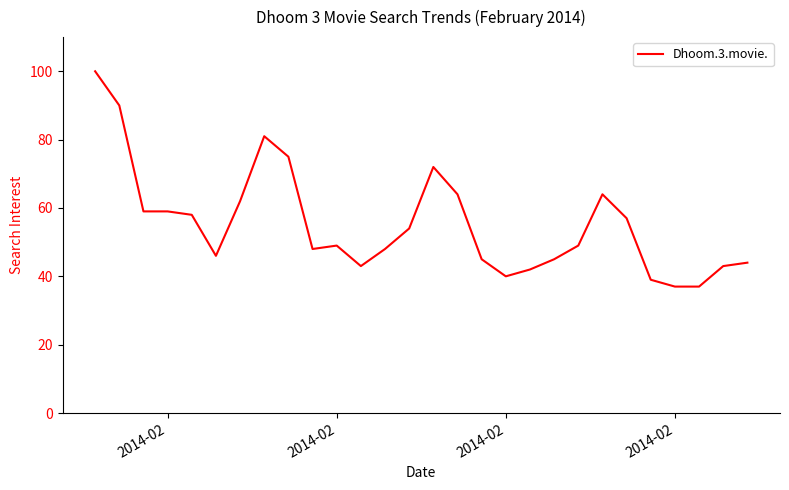

Reading left to right, transcribe all the data shown in this chart.

100	90	59	59	58	46	62	81	75	48	49	43	48	54	72	64	45	40	42	45	49	64	57	39	37	37	43	44